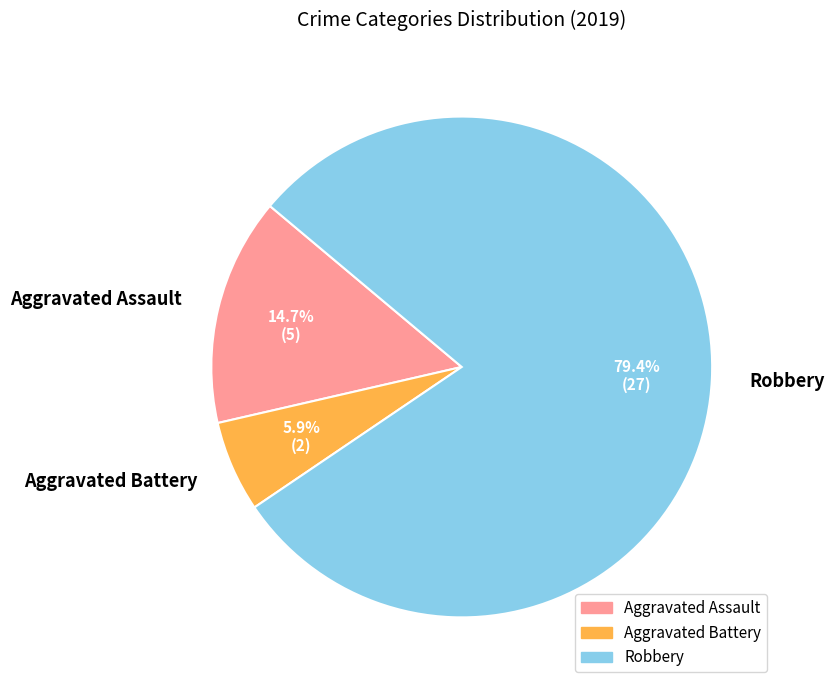

Which category has the smallest portion of the pie?

Aggravated Battery